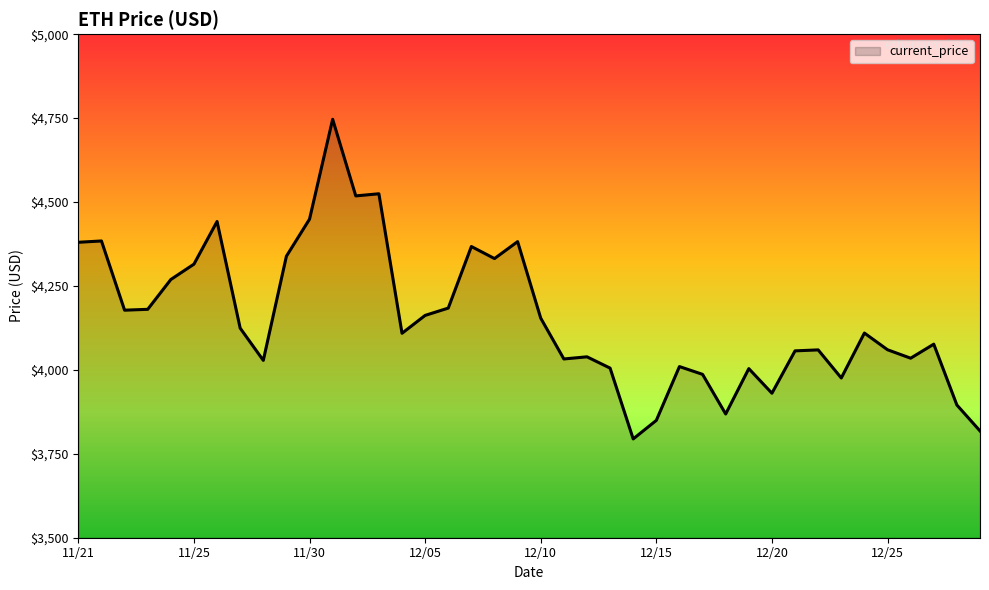

What is the greatest value displayed?

4746.4